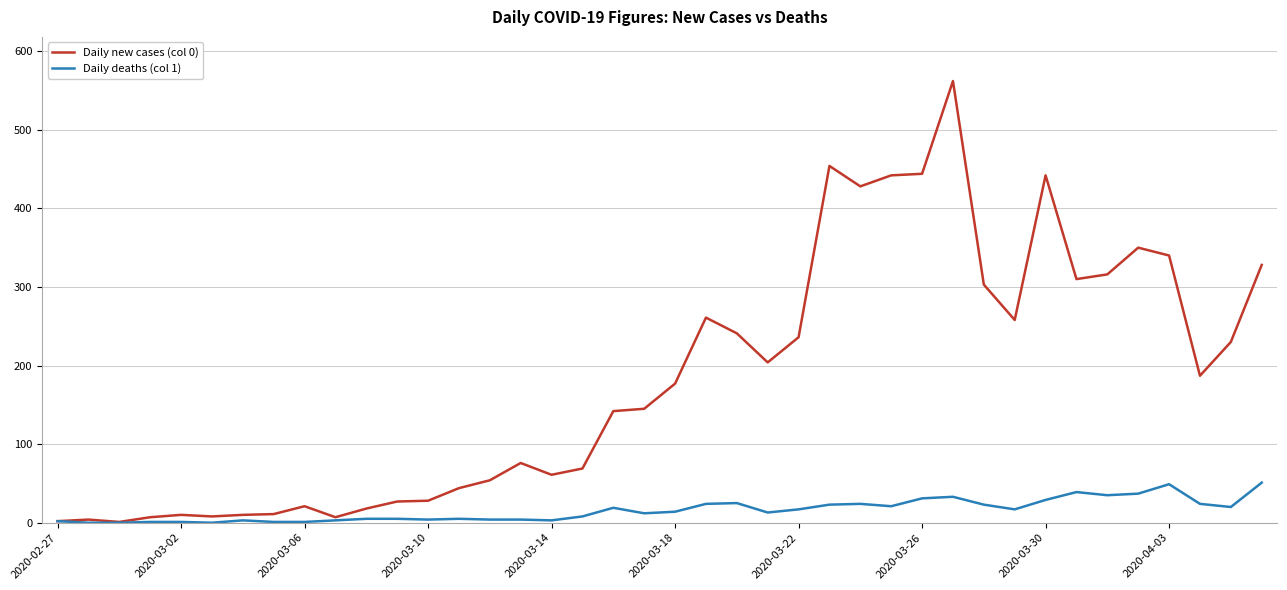

What is the greatest value displayed?

562